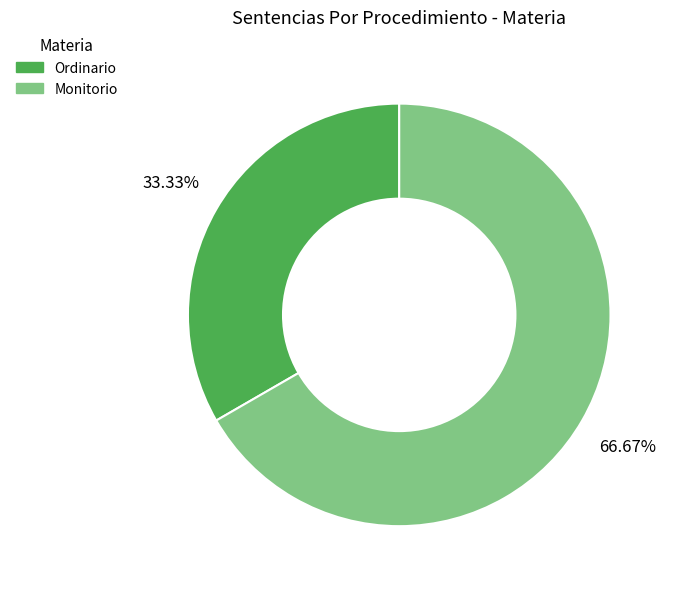

Which slice is the largest?

Monitorio